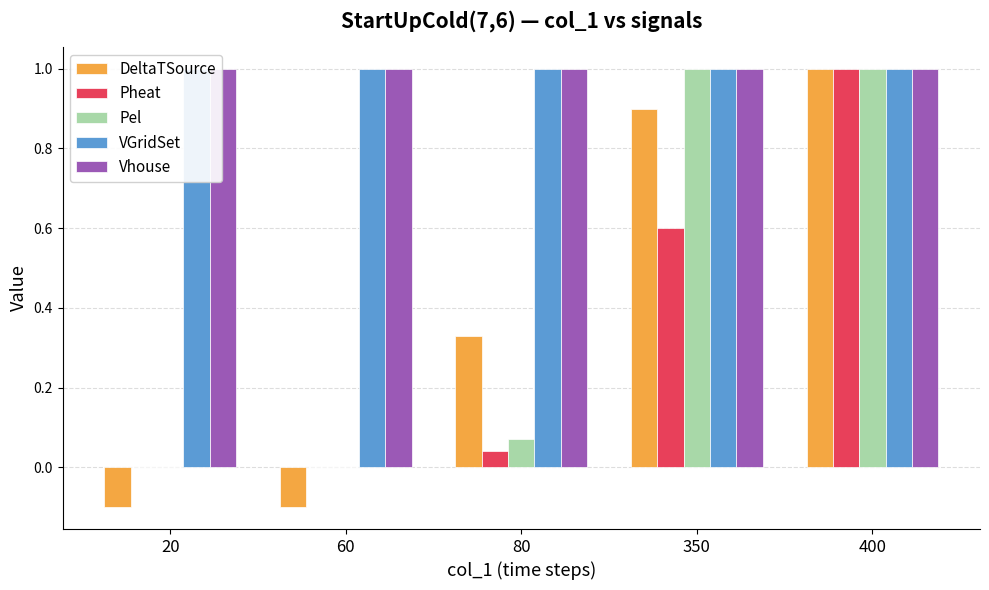

How many bars are there in total?

25